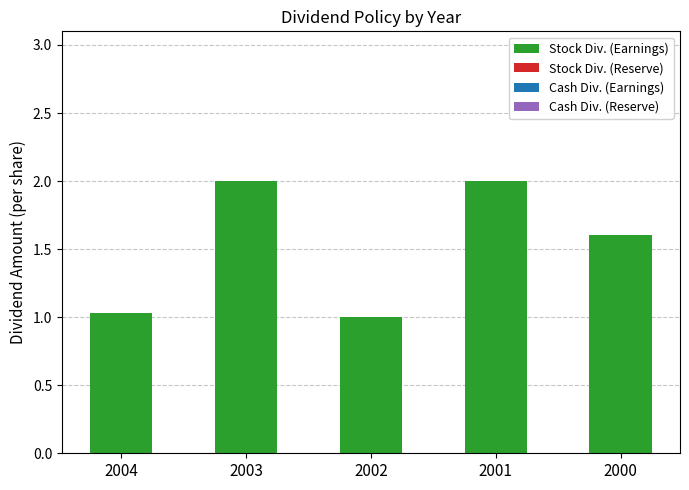

Reading right to left, what are all the values shown in this chart?

1.6	2.0	1.0	2.0	1.0